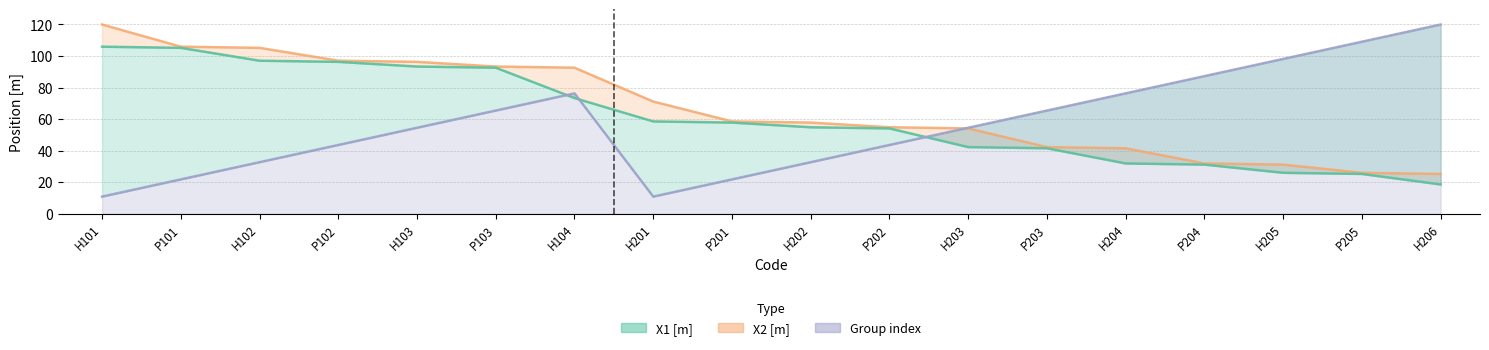

What is the value of the X1 [m] point at the 4th from the left?

96.3